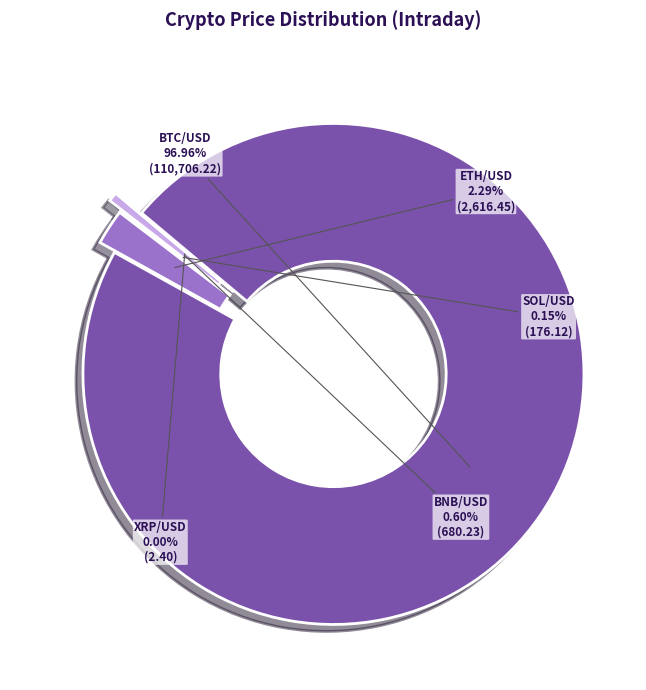

Count the number of slices in the pie.

5